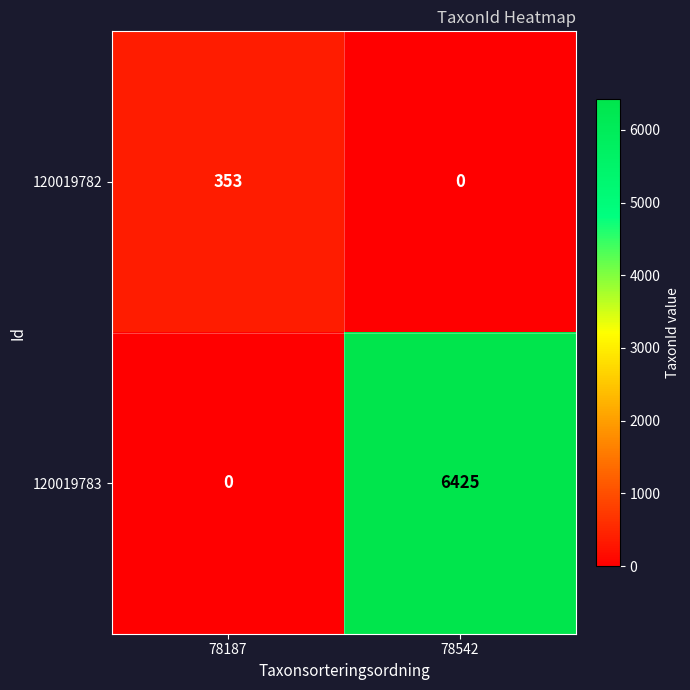

What is the sum of the 120019782 values at 78542 and 78187?

353